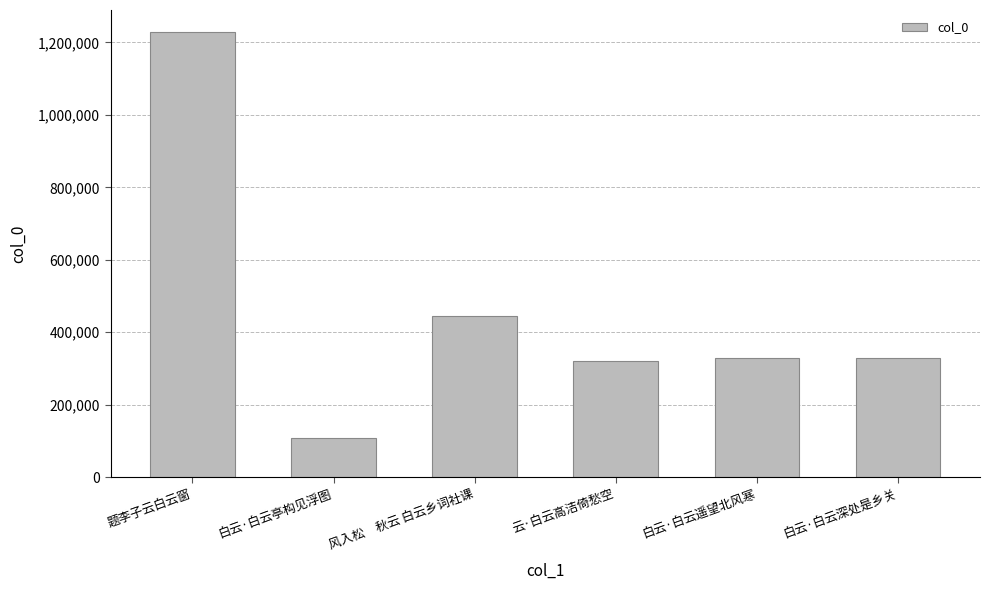

Does the chart contain stacked bars?

No